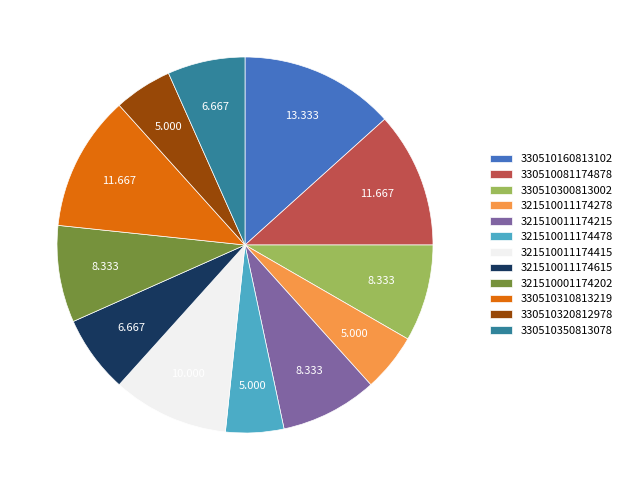

Does any single category account for the majority?

No